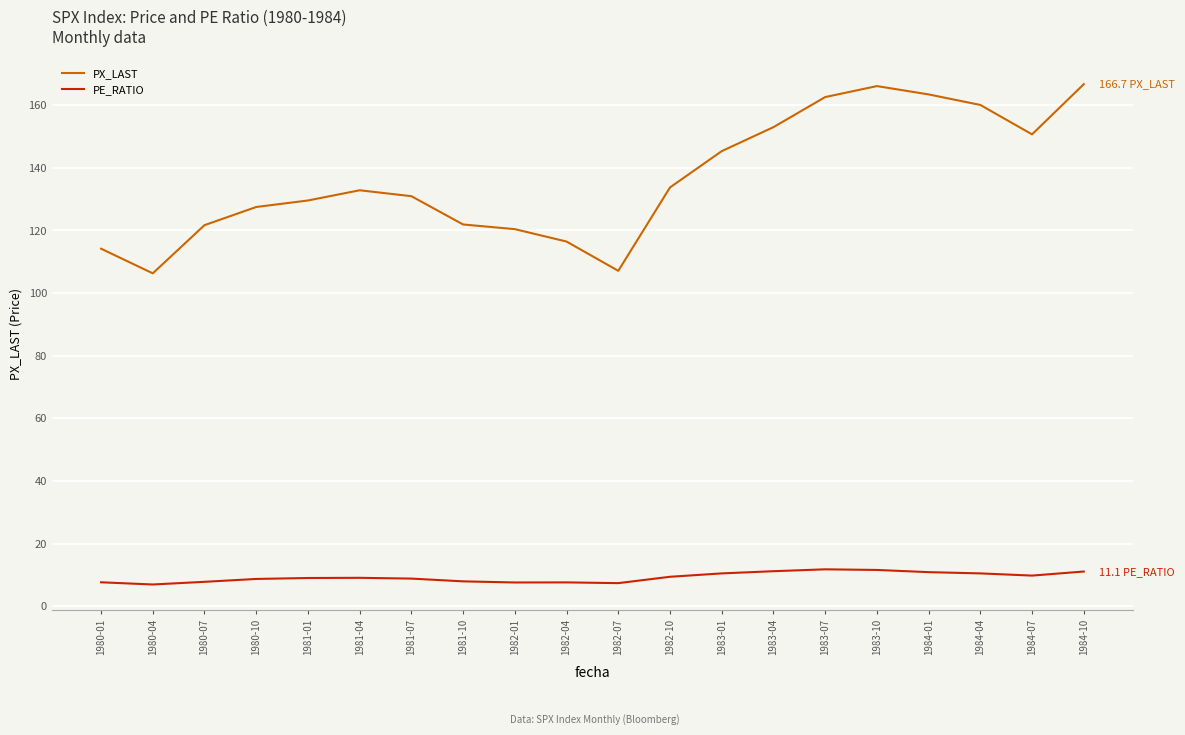

Is the value of PX_LAST at 1981-10 greater than the value of PE_RATIO at 1984-10?

Yes